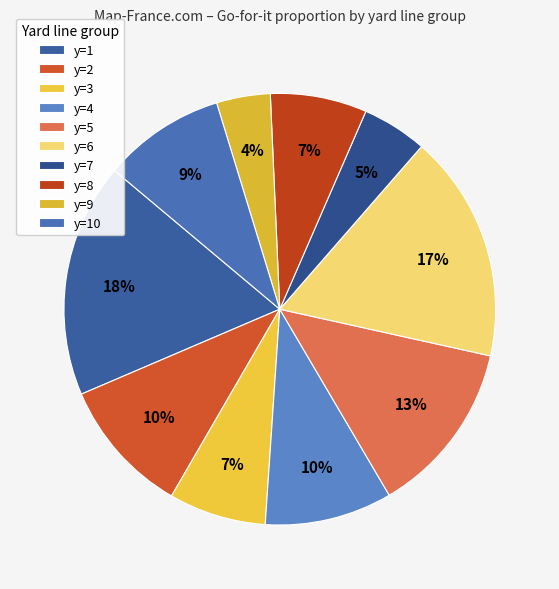

True or false: y=3 accounts for 15% of the total.

False